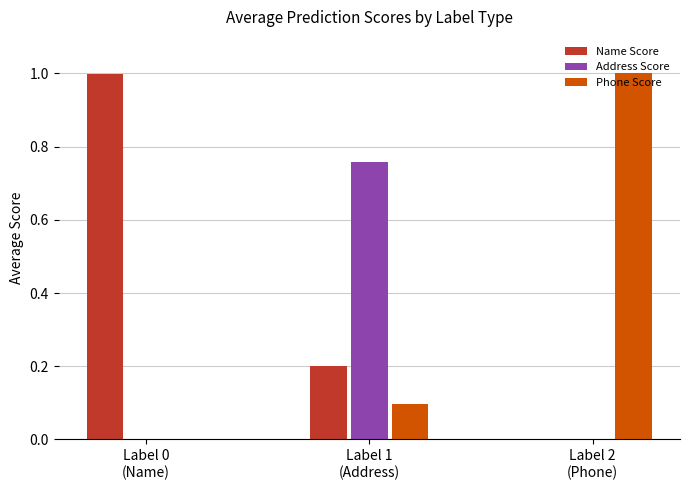

What is the greatest value displayed?

1.0